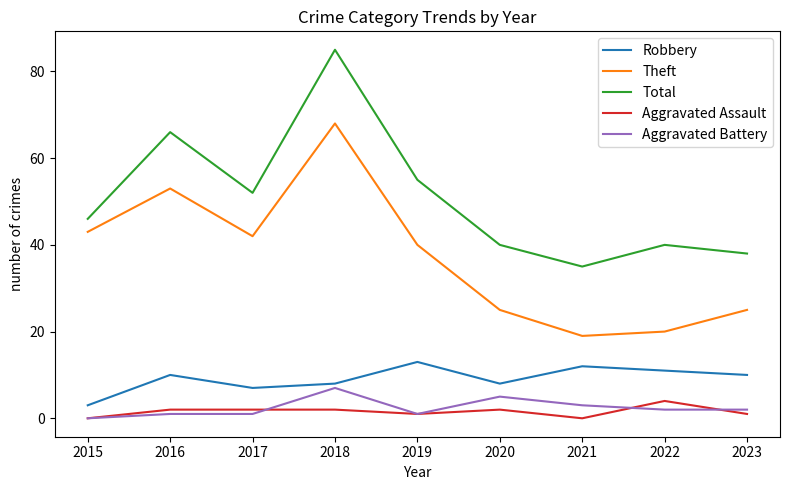

How many lines are shown in the chart?

5